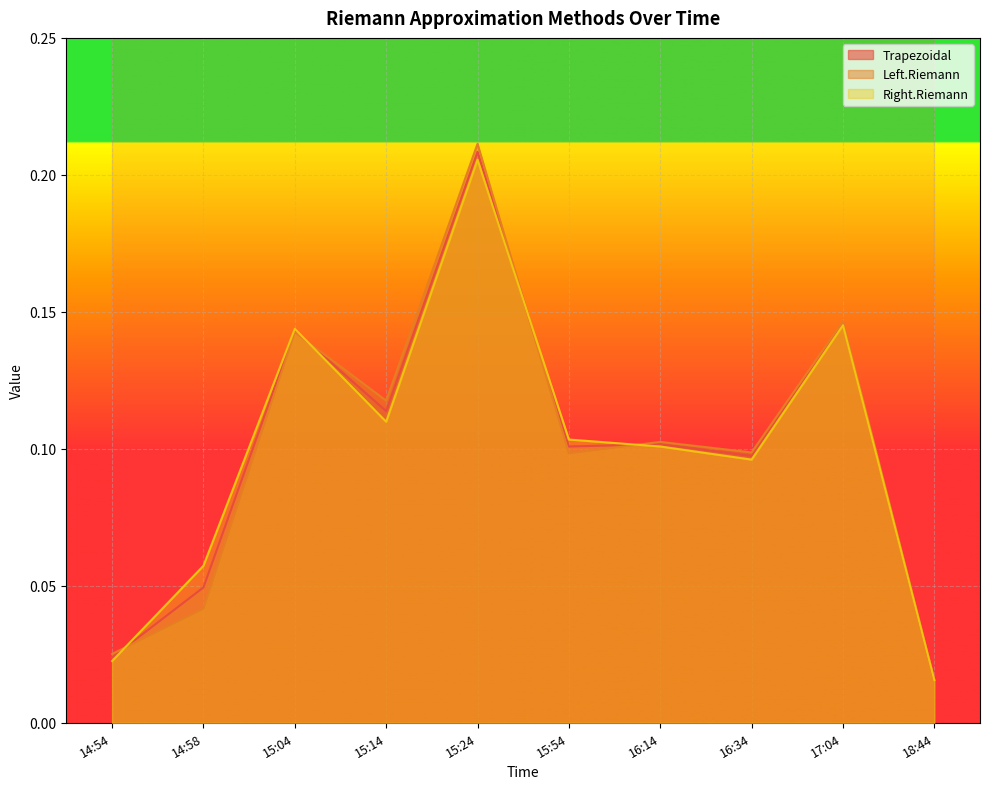

At which category does Trapezoidal reach its first local valley?

15:14